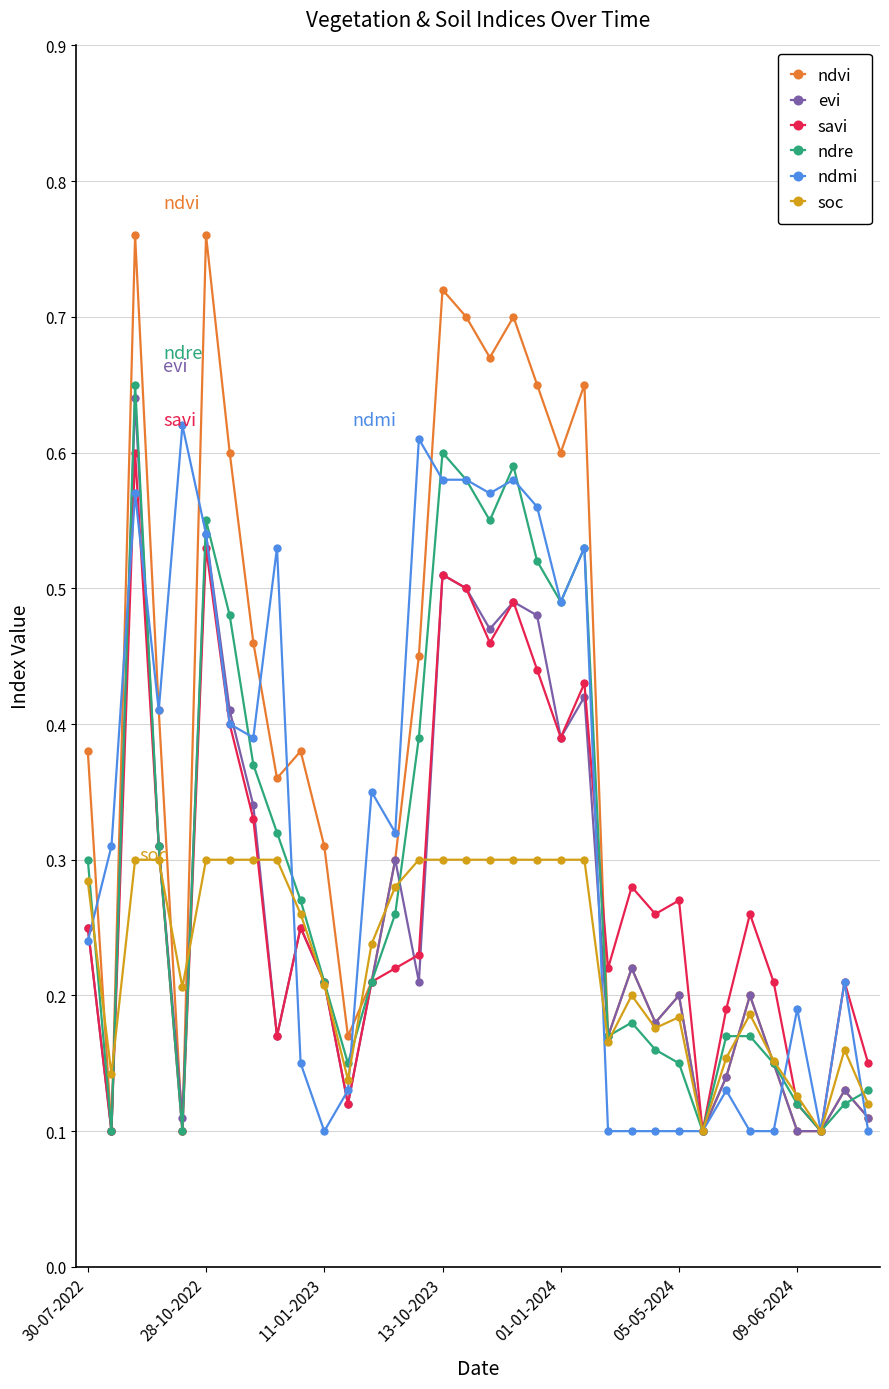

List the series in order of their peak value, lowest first.

soc, savi, ndmi, evi, ndre, ndvi